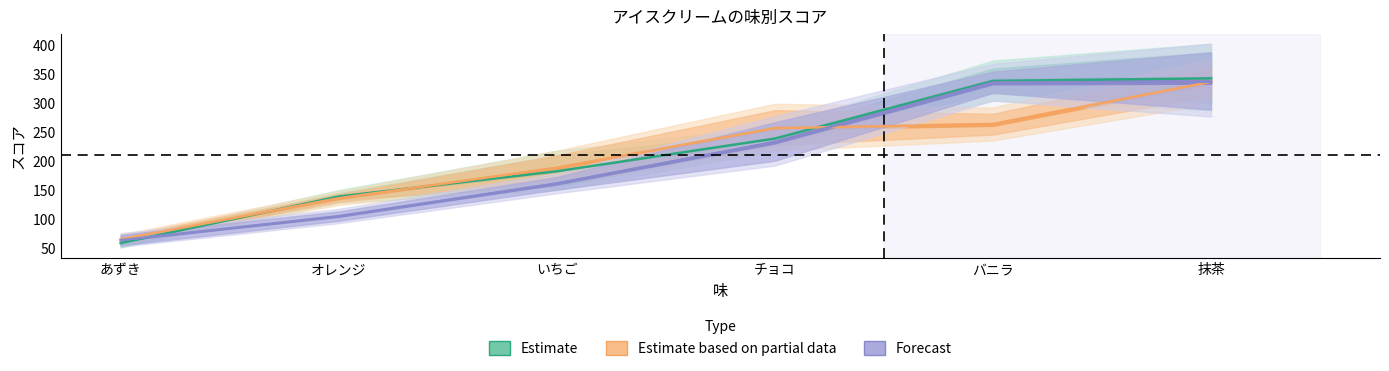

What is the difference between the second highest and minimum values in the Estimate based on partial data series?

198.5